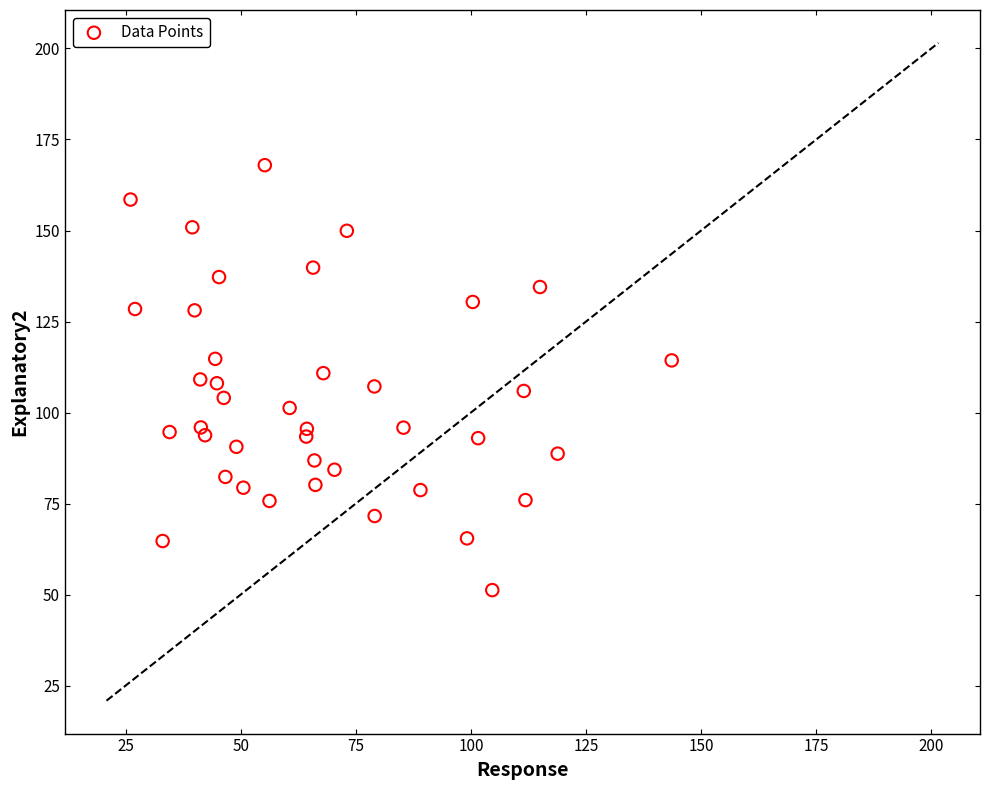

What is the range of X values (max minus min)?

117.5